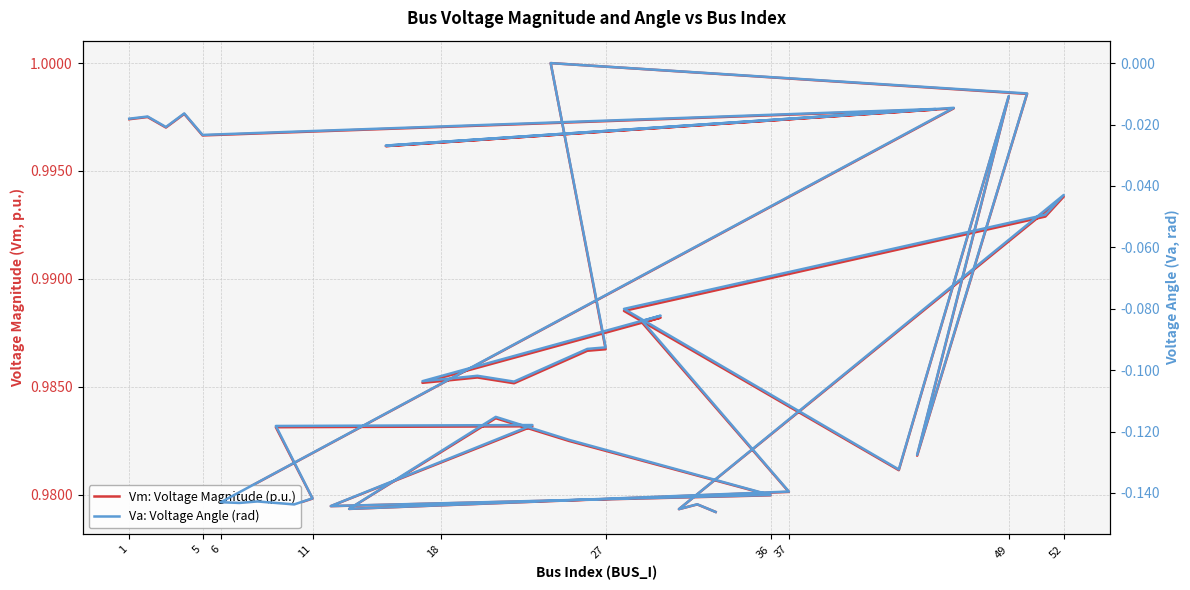

The value of Vm: Voltage Magnitude (p.u.) at 11 is 0.3. True or false?

False